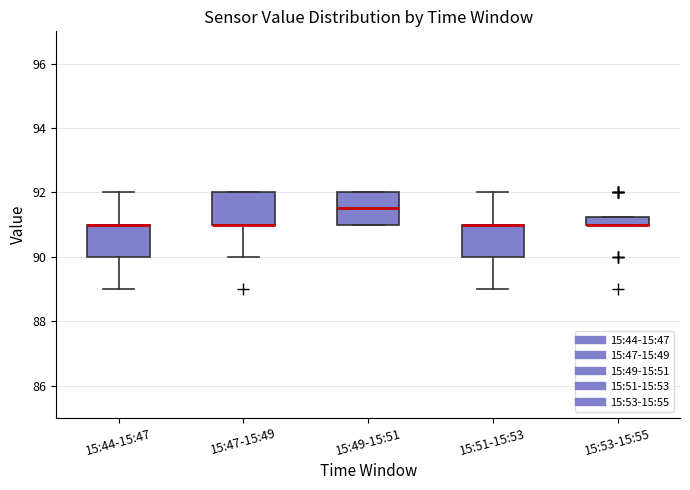

Where is the lower edge of the box for 15:49-15:51 on the y-axis? The values are not printed on the chart, so give them approximately, as read against the axis.

91.0